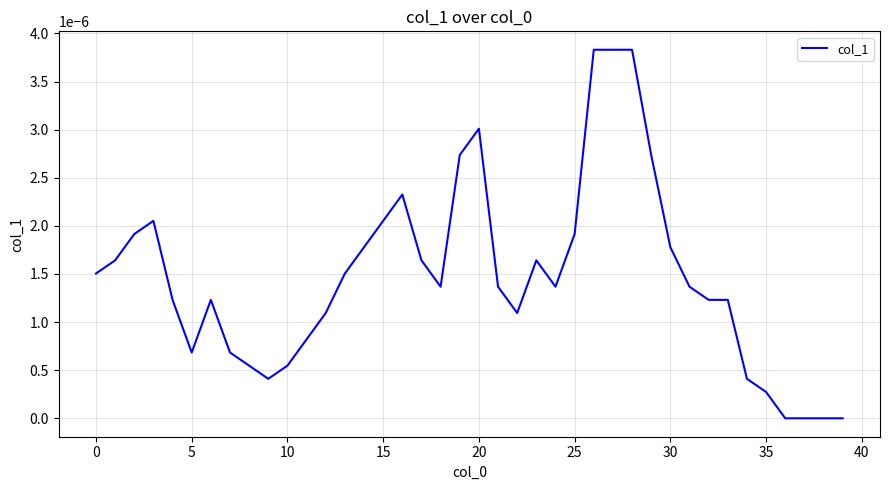

Does the chart display data point markers on the line(s)?

No